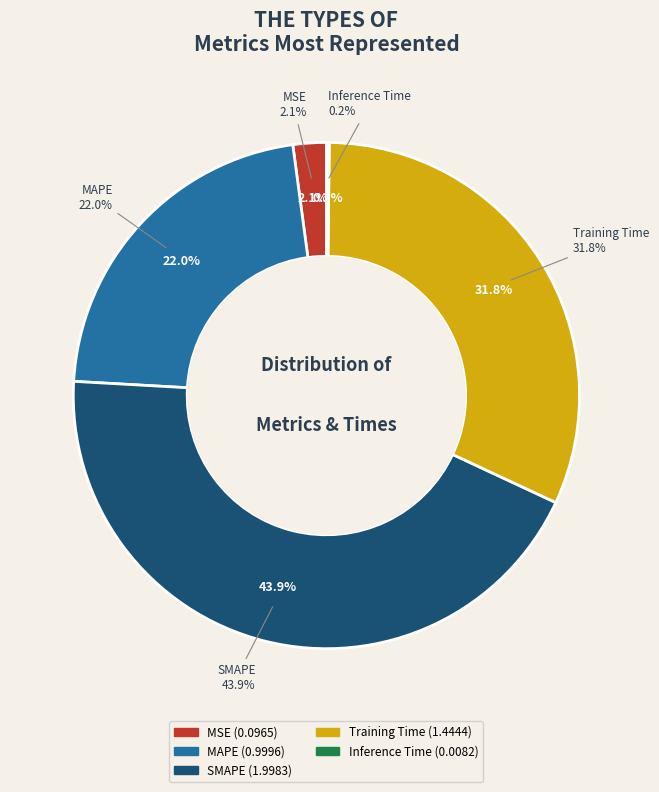

What percentage is the MAPE slice, to the nearest percent?

22%